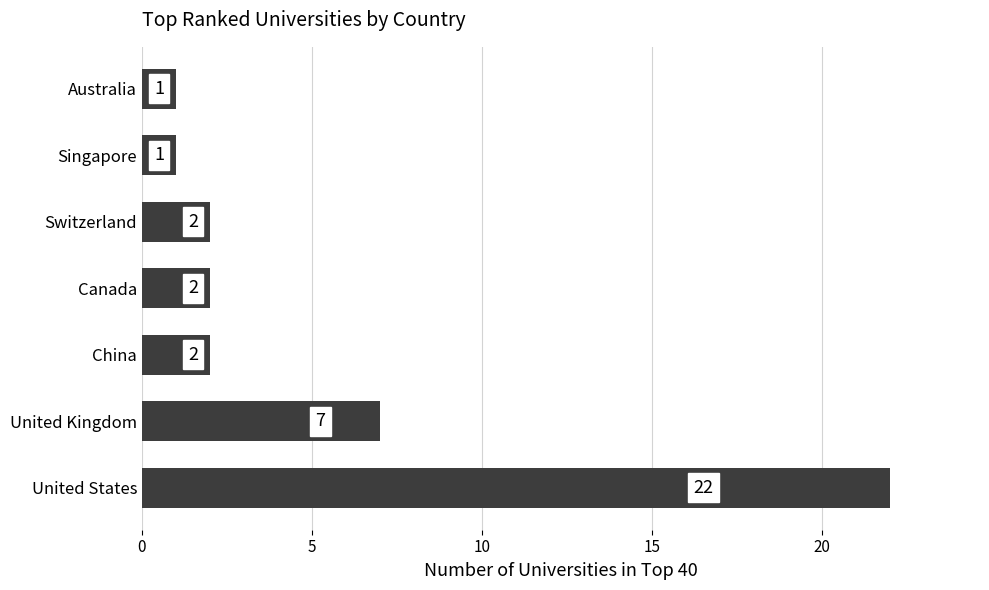

Reading top to bottom, list all the values displayed in this chart.

1	1	2	2	2	7	22